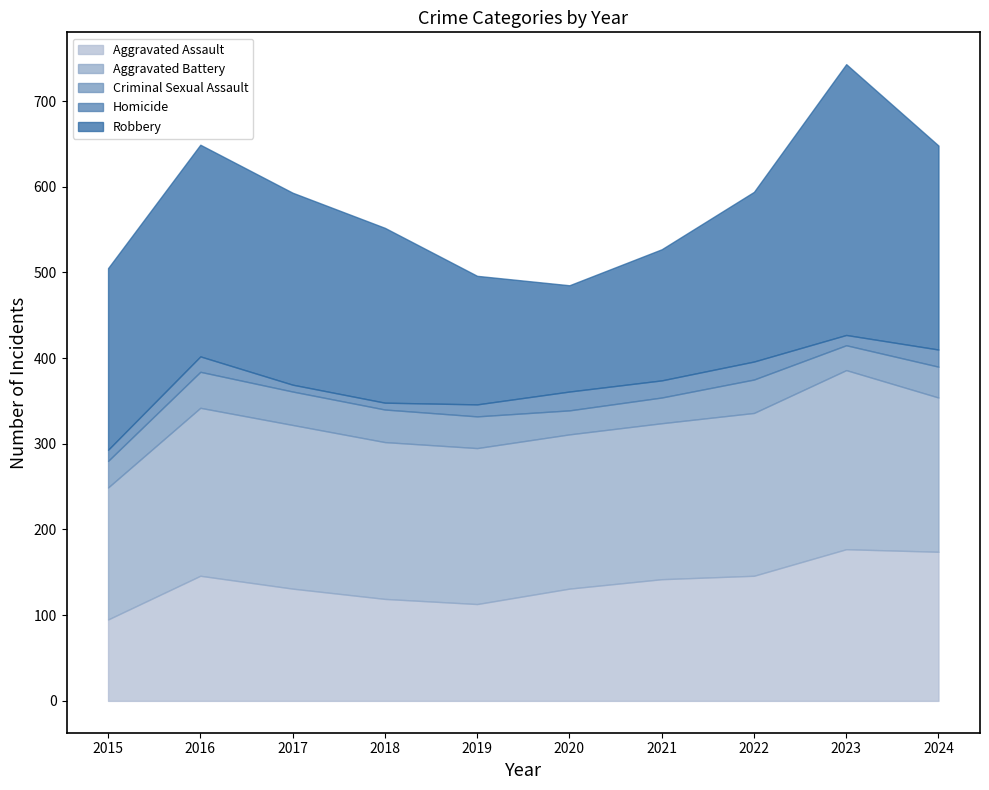

What is the lowest value of the Homicide series?

8